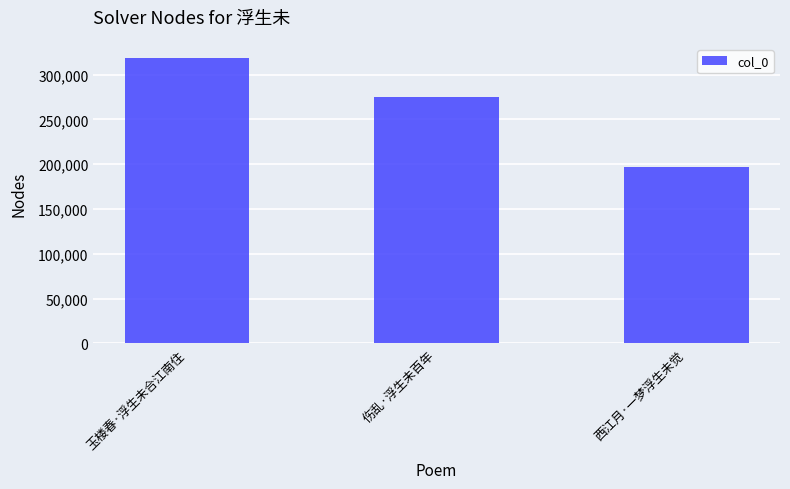

Does the chart contain any negative values?

No